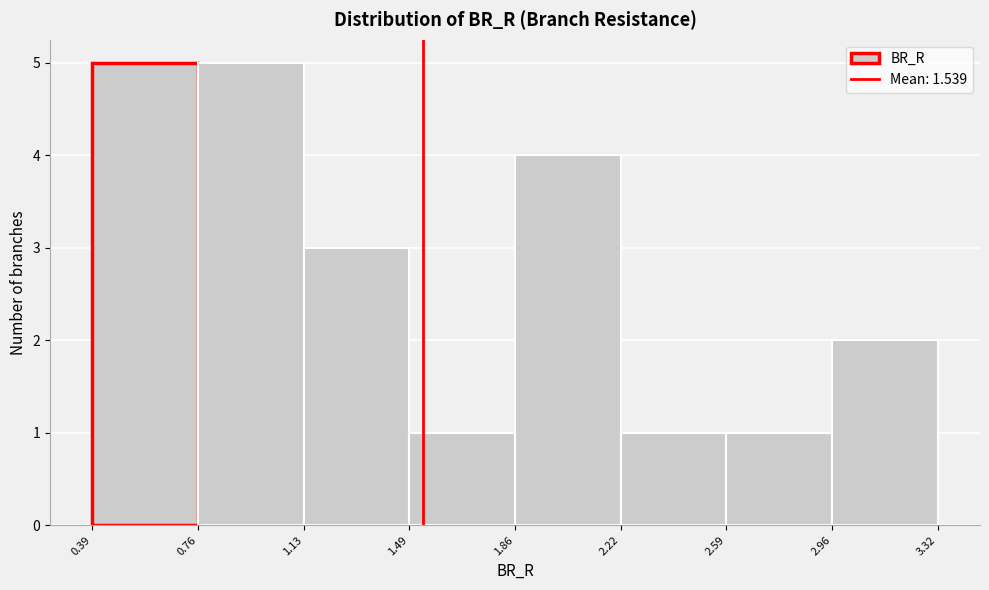

Reading left to right, transcribe this chart: for each bar, give the range it covers on the x-axis and its height. The values are not printed on the chart, so give them approximately, as read against the axis.

0.39 to 0.76: 5
0.76 to 1.13: 5
1.13 to 1.49: 3
1.49 to 1.86: 1
1.86 to 2.22: 4
2.22 to 2.59: 1
2.59 to 2.96: 1
2.96 to 3.32: 2